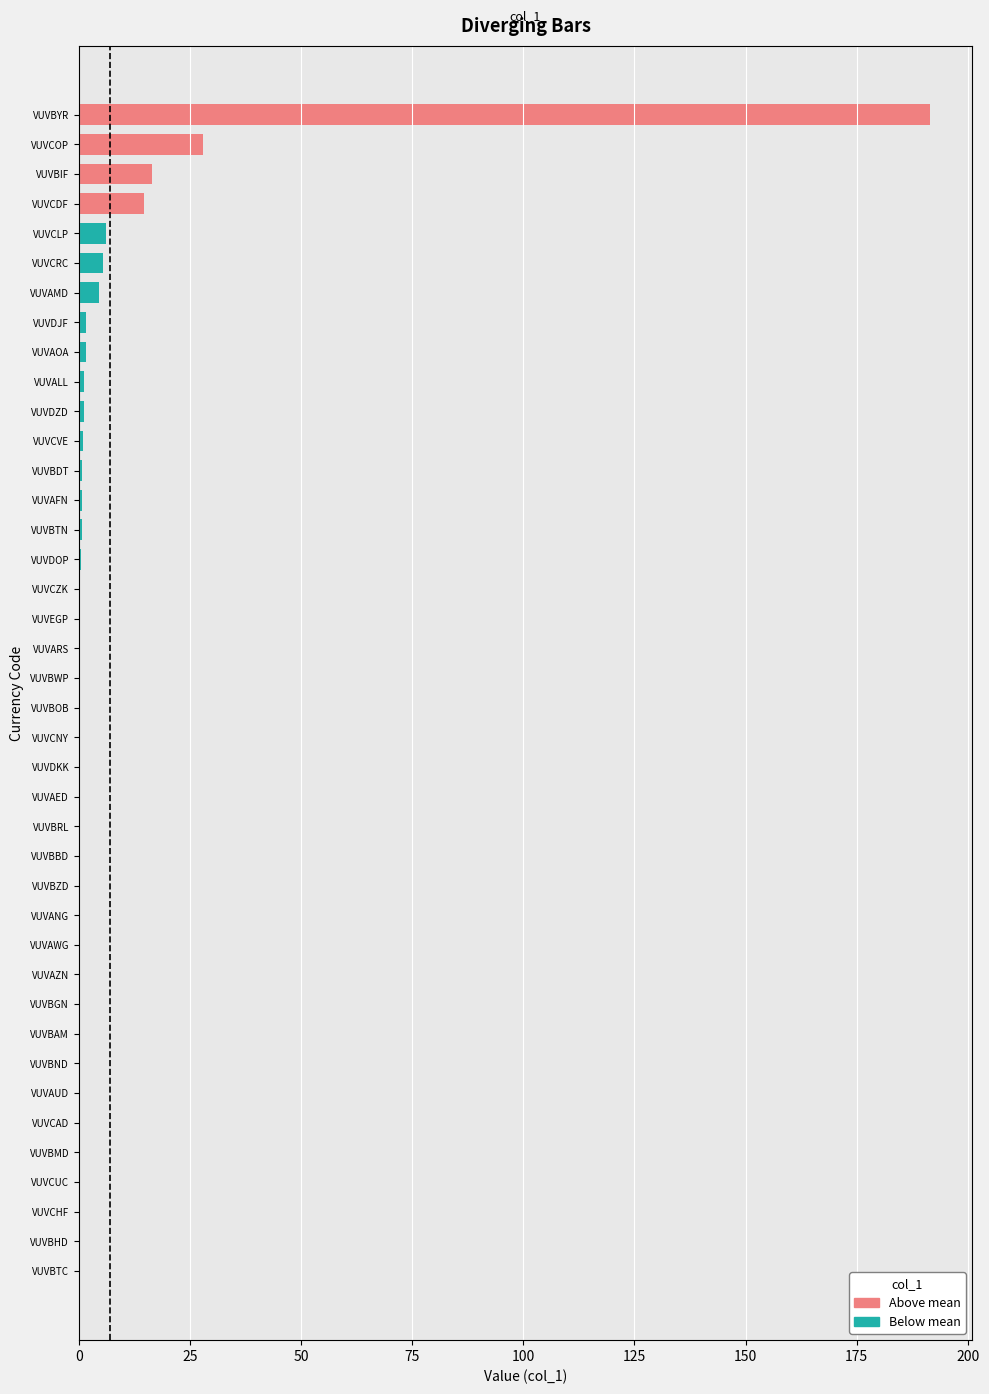

Rank the categories by value from lowest to highest.

VUVBTC, VUVBHD, VUVCHF, VUVBMD, VUVCUC, VUVCAD, VUVAUD, VUVBND, VUVBAM, VUVBGN, VUVAZN, VUVAWG, VUVANG, VUVBZD, VUVBBD, VUVBRL, VUVAED, VUVDKK, VUVCNY, VUVBOB, VUVBWP, VUVARS, VUVEGP, VUVCZK, VUVDOP, VUVBTN, VUVAFN, VUVBDT, VUVCVE, VUVDZD, VUVALL, VUVAOA, VUVDJF, VUVAMD, VUVCRC, VUVCLP, VUVCDF, VUVBIF, VUVCOP, VUVBYR